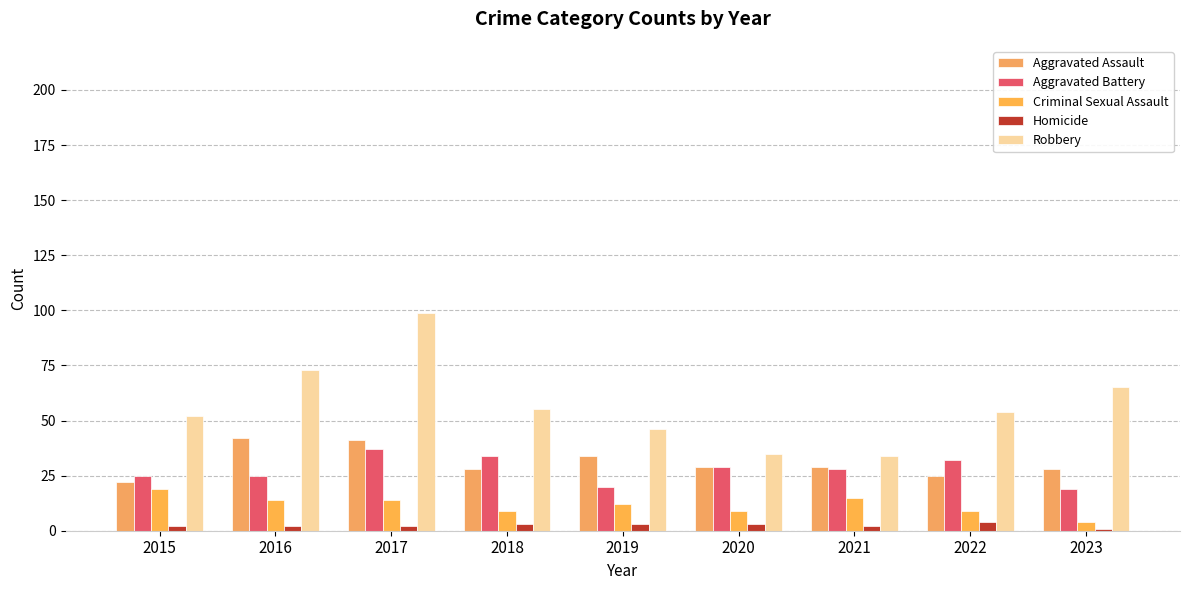

What value does the Robbery series have at 2022, to the nearest 10?

50